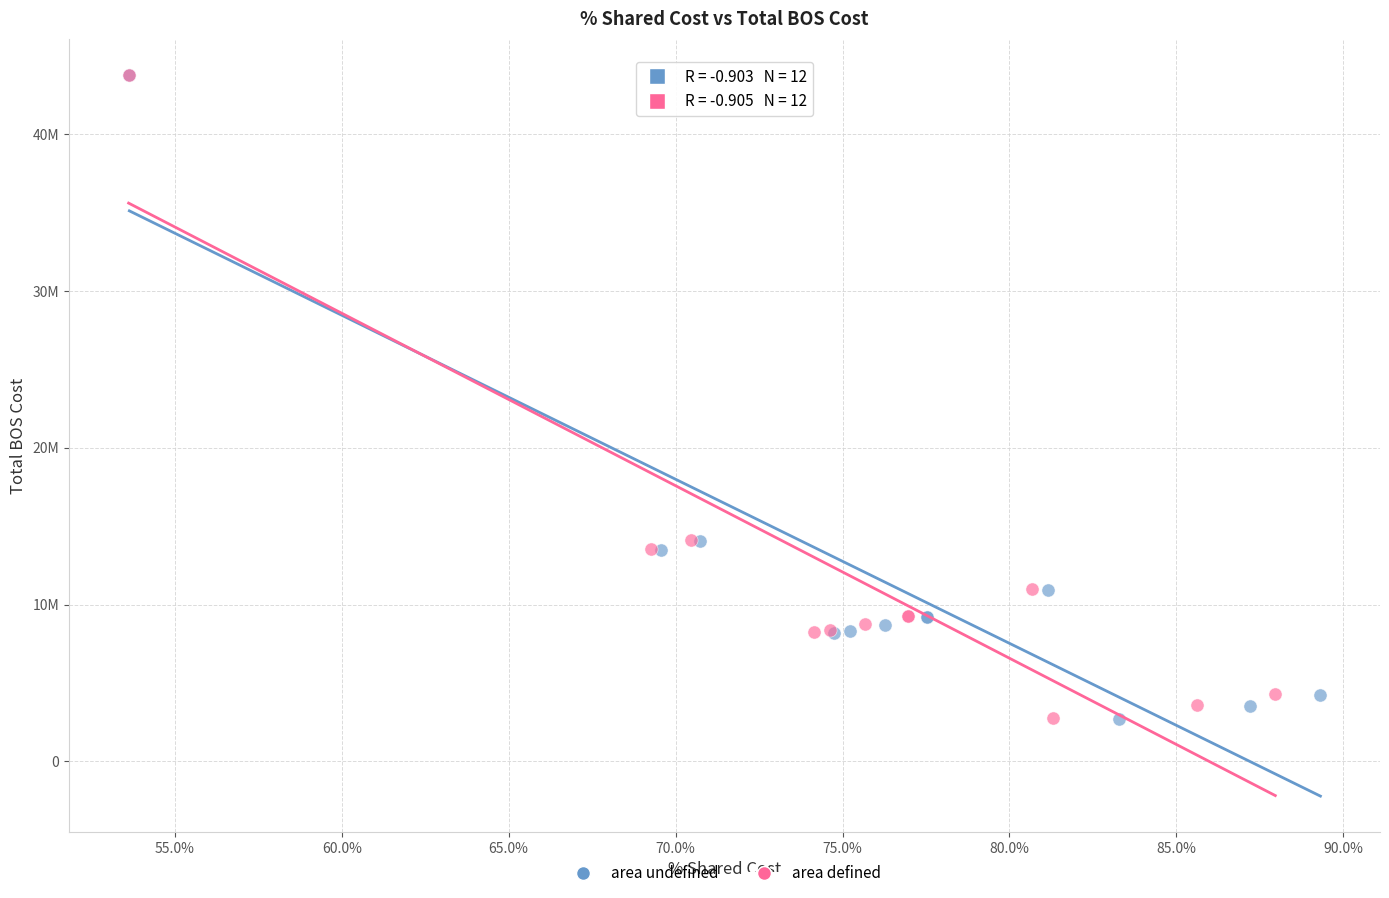

What are all the series names shown in the legend?

area undefined, area defined